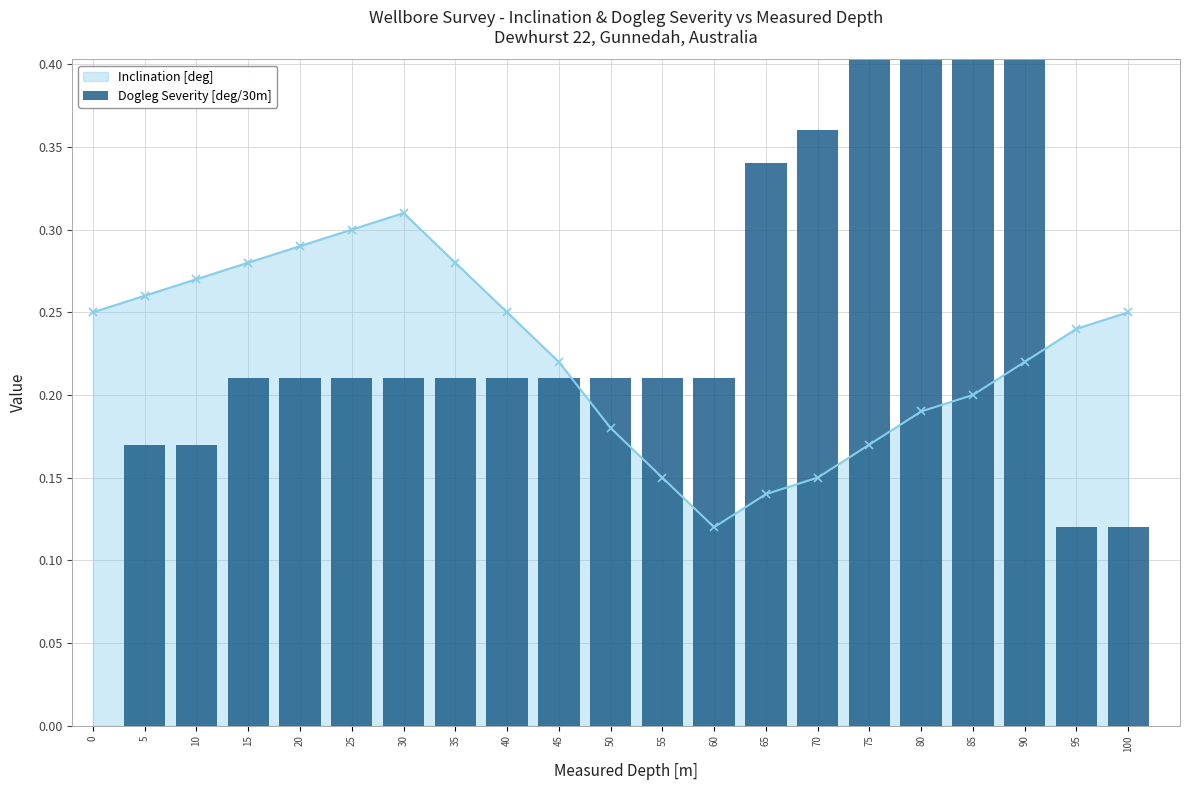

Reading right to left, extract all data points from this chart.

0.1	0.1	0.5	0.5	0.4	0.4	0.4	0.3	0.2	0.2	0.2	0.2	0.2	0.2	0.2	0.2	0.2	0.2	0.2	0.2	0.0